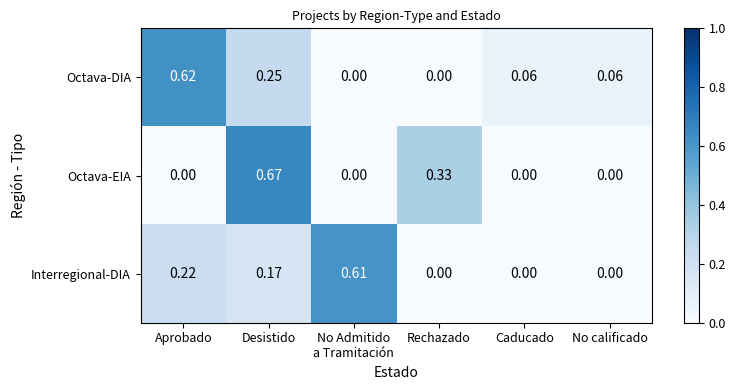

At which label does Octava-EIA reach its peak?

Desistido